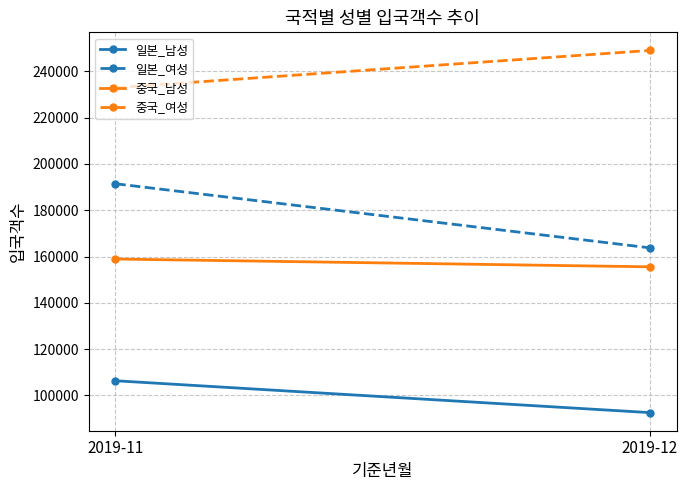

Where is 일본_여성 nearest to the value 177586?

2019-12